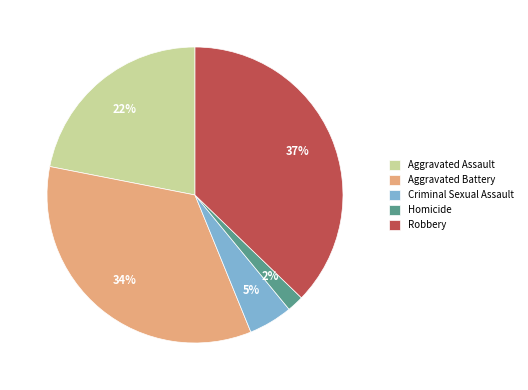

To the nearest percent, what is the combined percentage of Aggravated Battery and Homicide?

36%